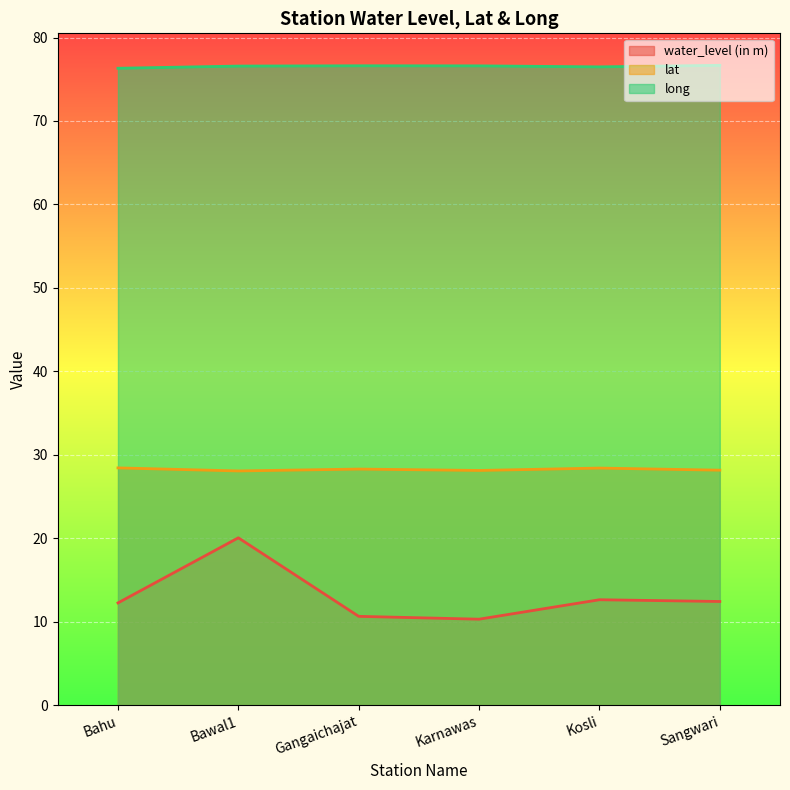

At which category does water_level (in m) reach its first local peak?

Bawal1